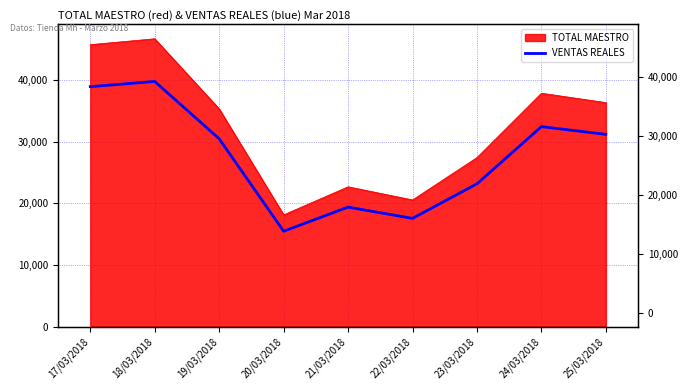

Which label corresponds to the largest value in the chart?

18/03/2018